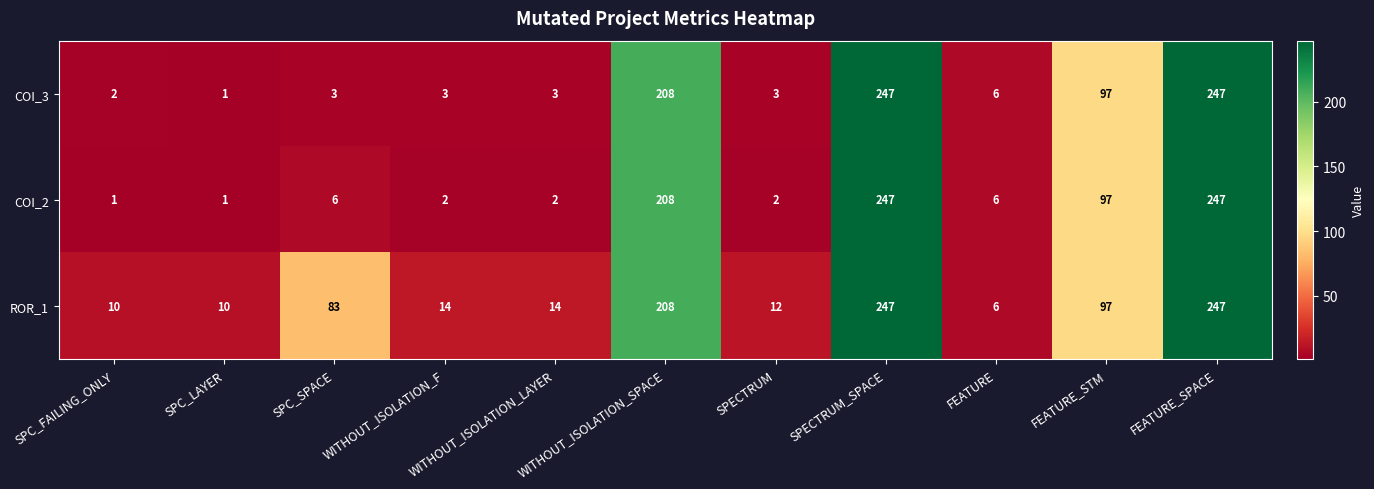

What is the total value across all series at SPECTRUM?

17